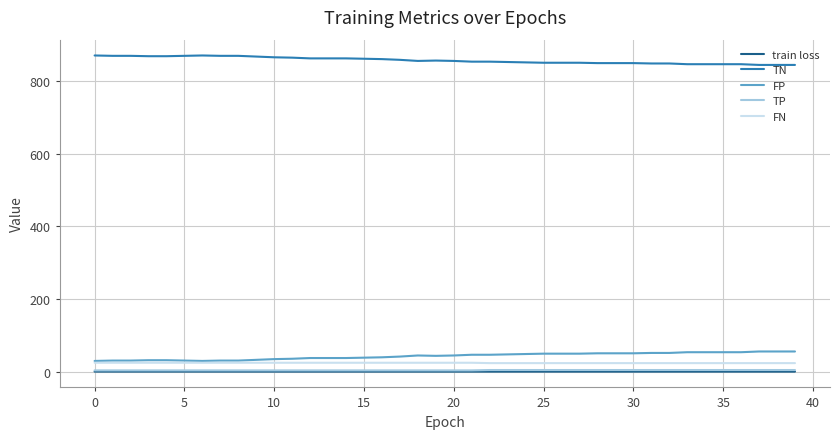

What is the greatest value displayed?

870.0